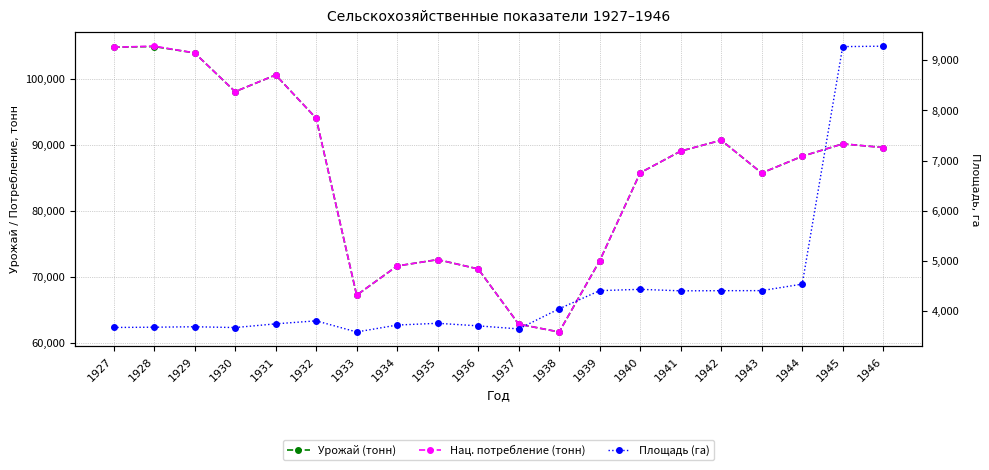

What is the value of the Нац. потребление (тонн) point at the 20th from the left?

89568